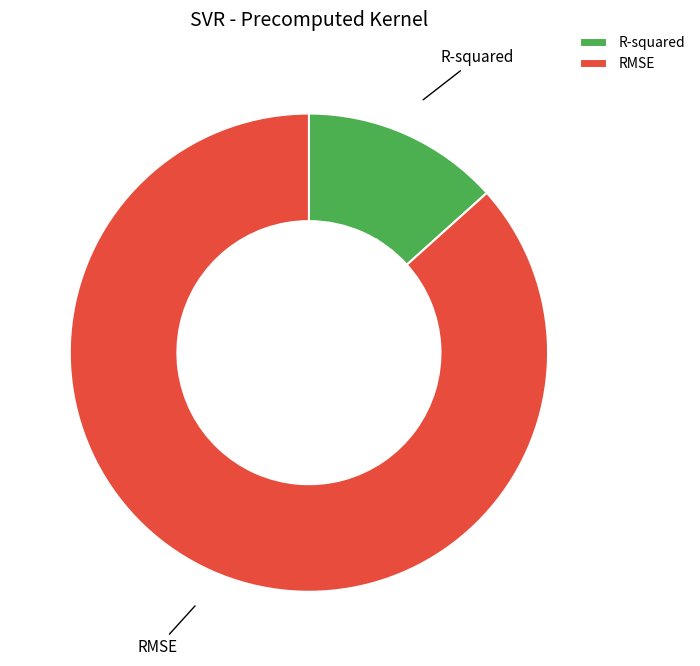

Which has a higher value, RMSE or R-squared?

RMSE